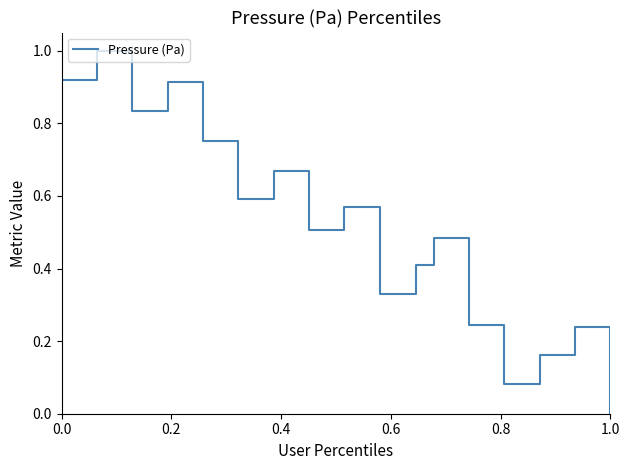

What is the maximum value shown in the chart?

1.0